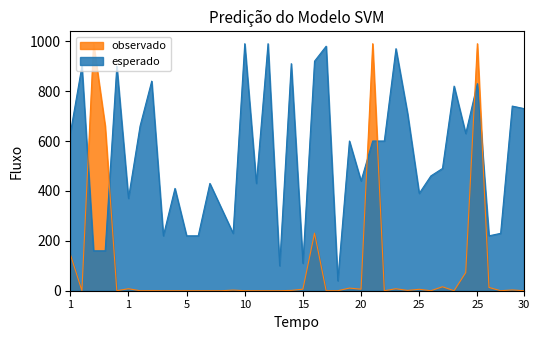

Rank the series by their maximum value, from lowest to highest.

esperado, observado